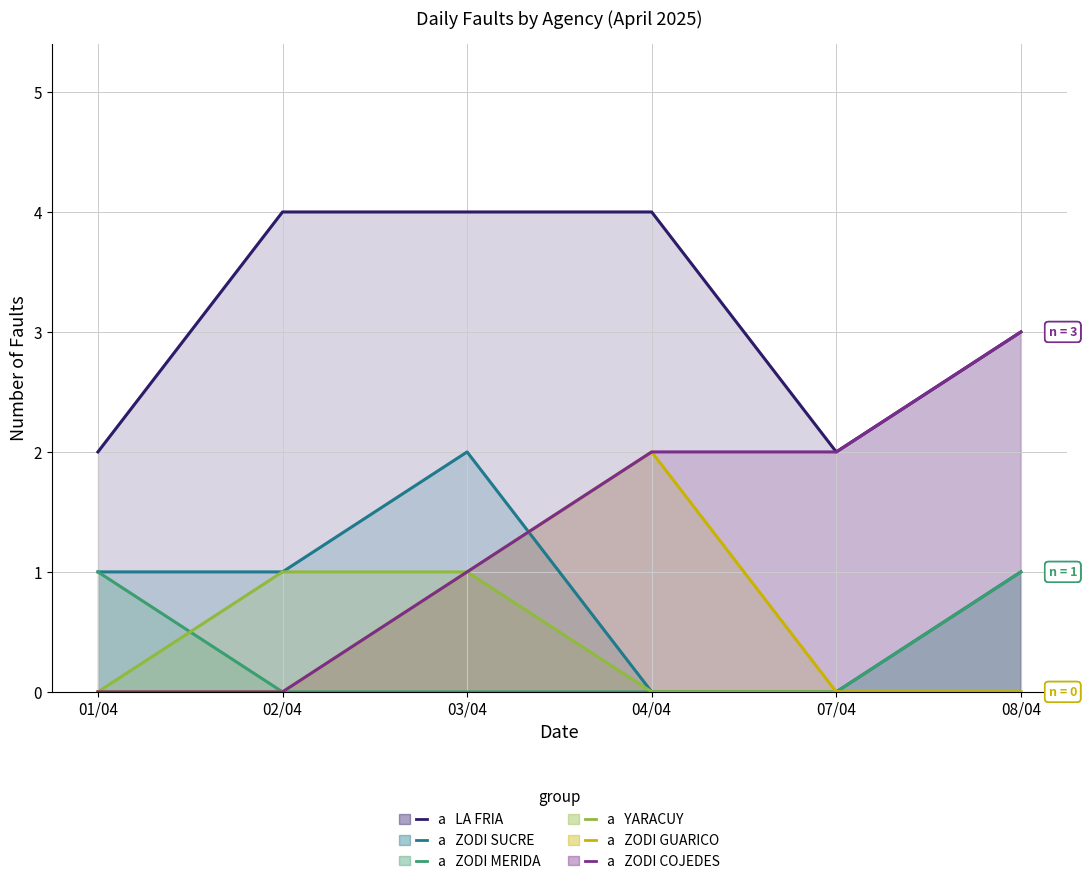

Reading left to right, transcribe all the data shown in this chart.

LA FRIA: 01/04=2	02/04=4	03/04=4	04/04=4	07/04=2	08/04=3
ZODI SUCRE: 01/04=1	02/04=1	03/04=2	04/04=0	07/04=0	08/04=1
ZODI MERIDA: 01/04=1	02/04=0	03/04=0	04/04=0	07/04=0	08/04=1
YARACUY: 01/04=0	02/04=1	03/04=1	04/04=0	07/04=0	08/04=0
ZODI GUARICO: 01/04=0	02/04=0	03/04=1	04/04=2	07/04=0	08/04=0
ZODI COJEDES: 01/04=0	02/04=0	03/04=1	04/04=2	07/04=2	08/04=3